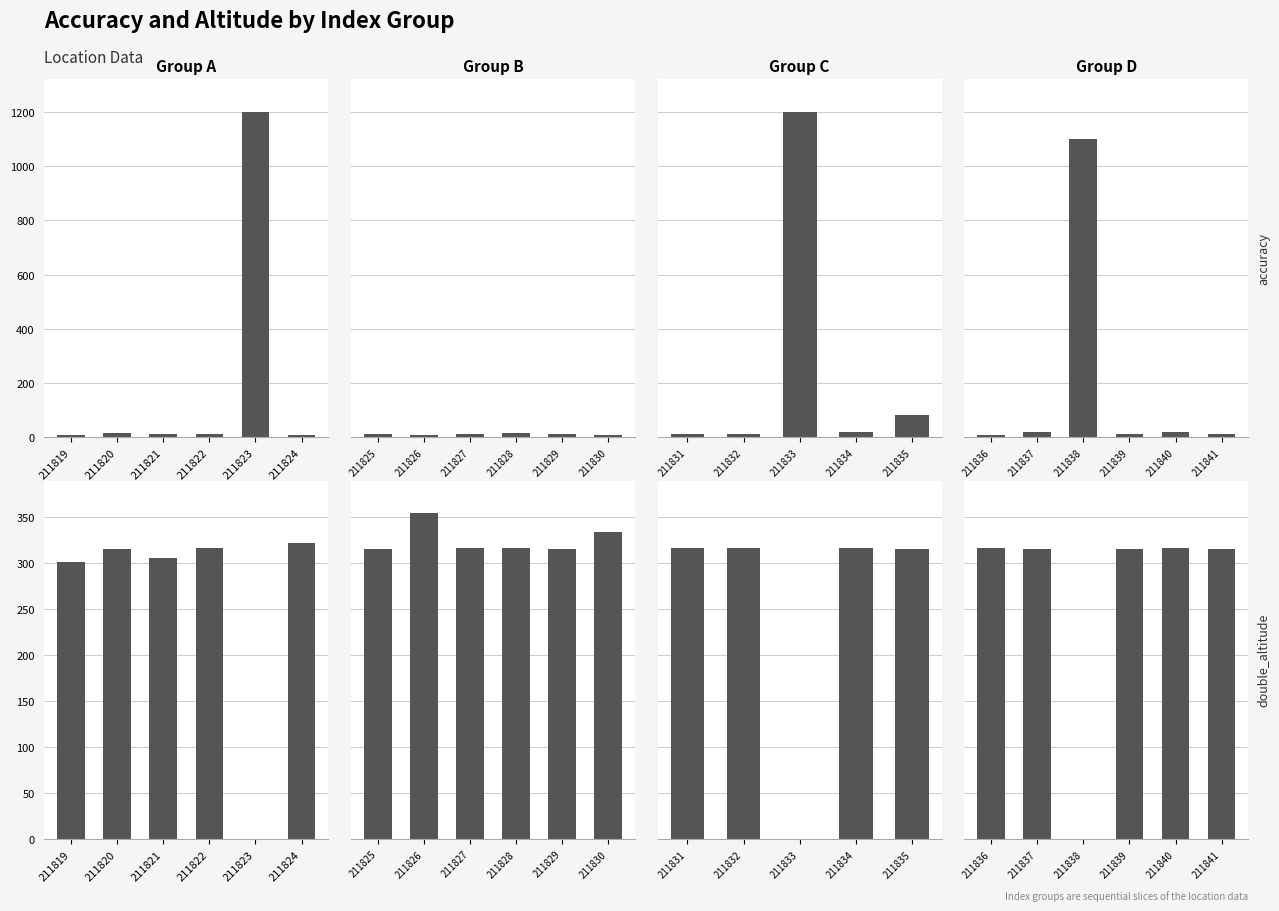

How many values in the double_altitude series exceed 315?

5